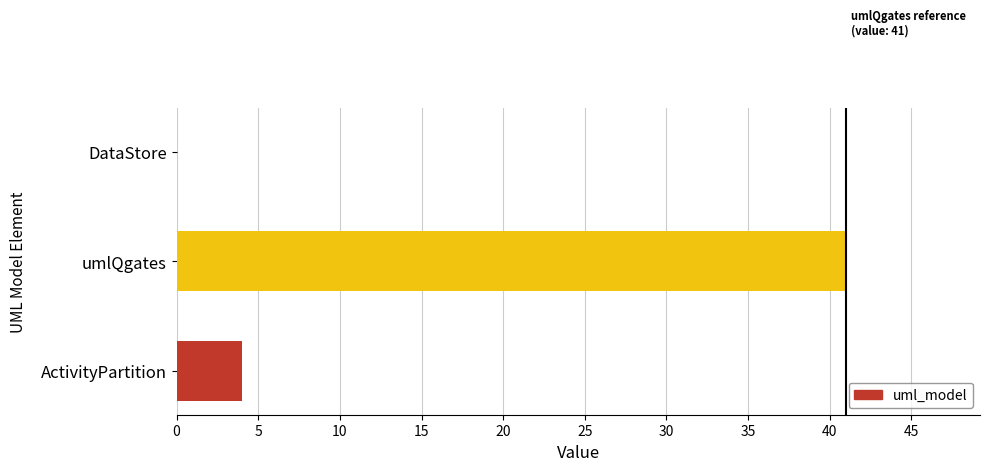

Which has a higher value, DataStore or ActivityPartition?

ActivityPartition